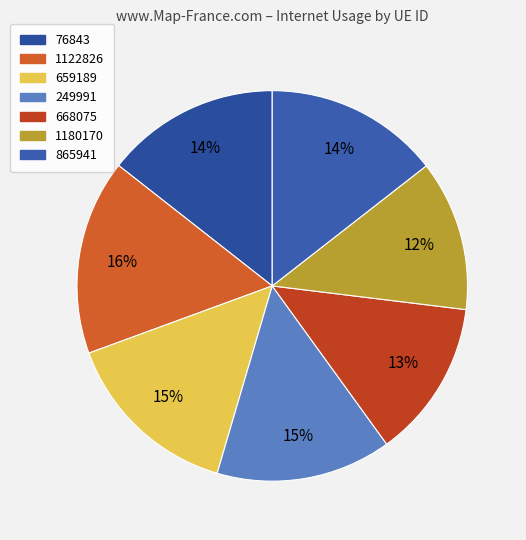

To the nearest percent, what is the difference between the 1122826 and 659189 slice percentages?

1%